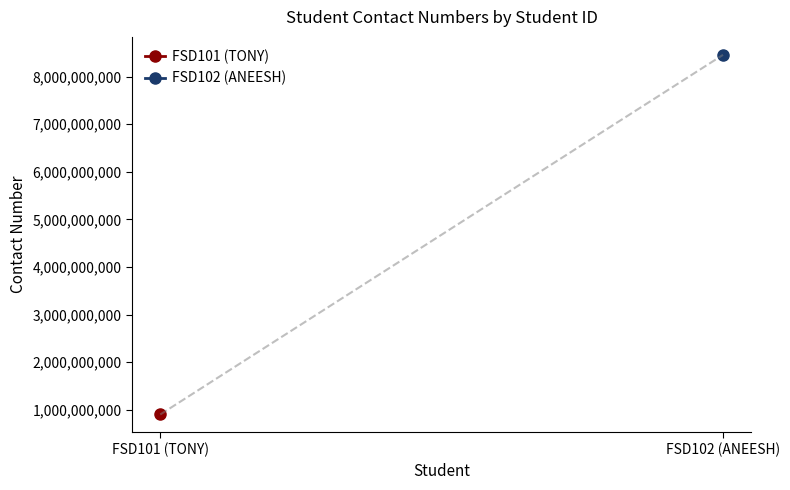

What is the value of the 1st point from the left?

899876654